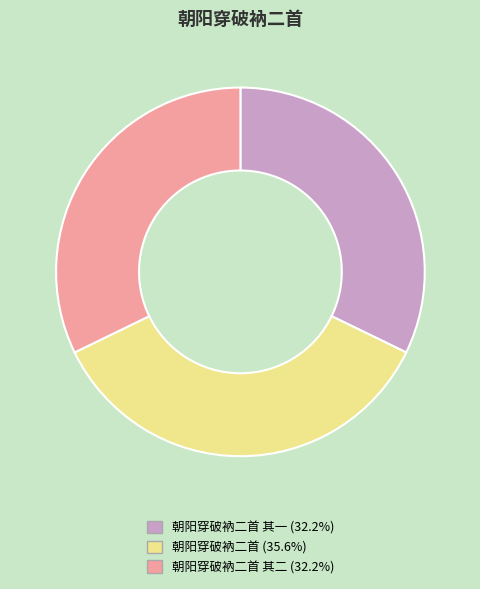

Does any single category account for the majority?

No